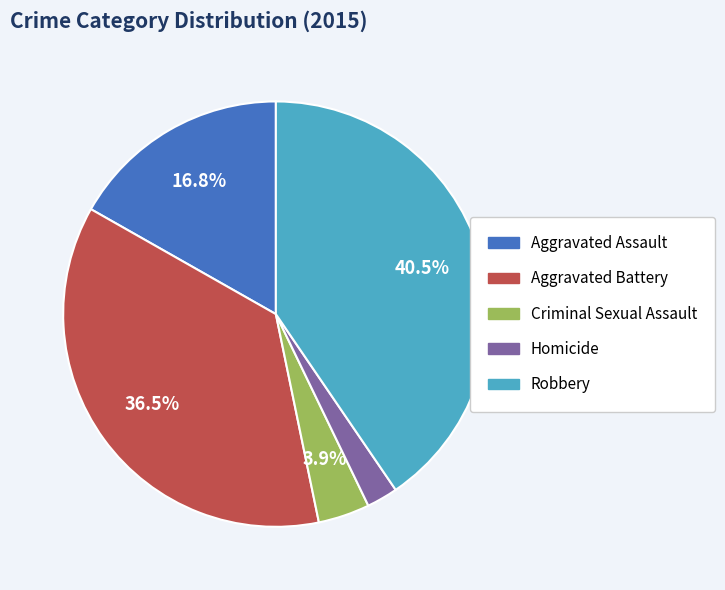

To the nearest percent, what is the difference between the Aggravated Battery and Criminal Sexual Assault slice percentages?

33%